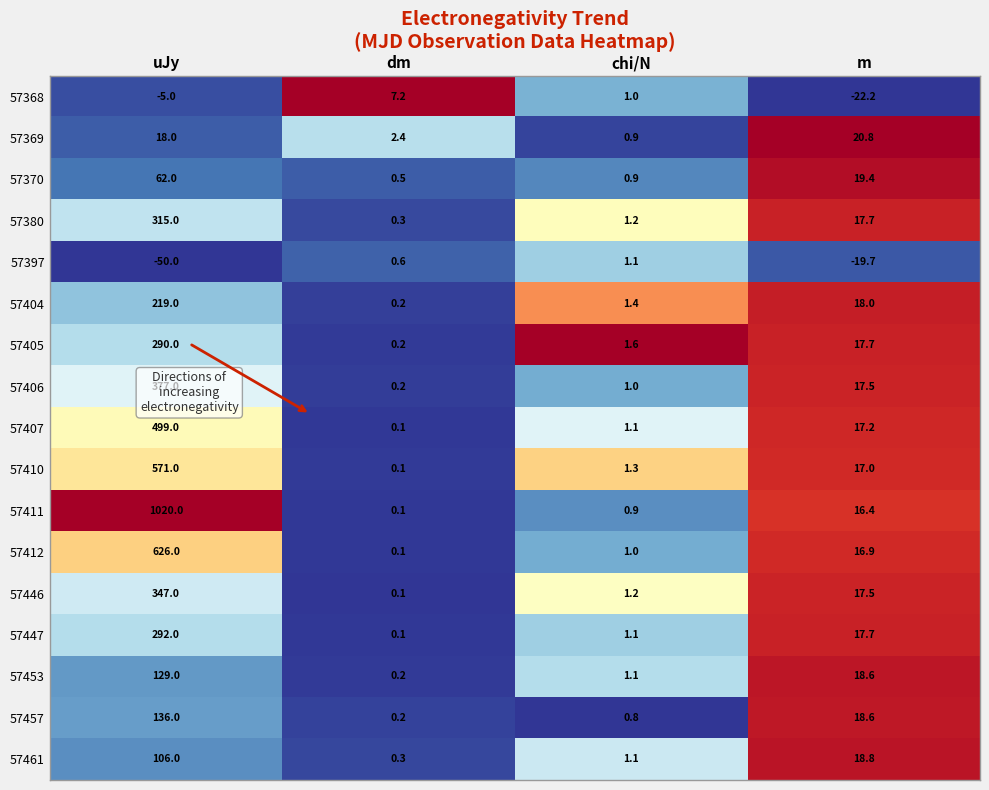

The 57405 series shows 491.5 at uJy. True or false?

False